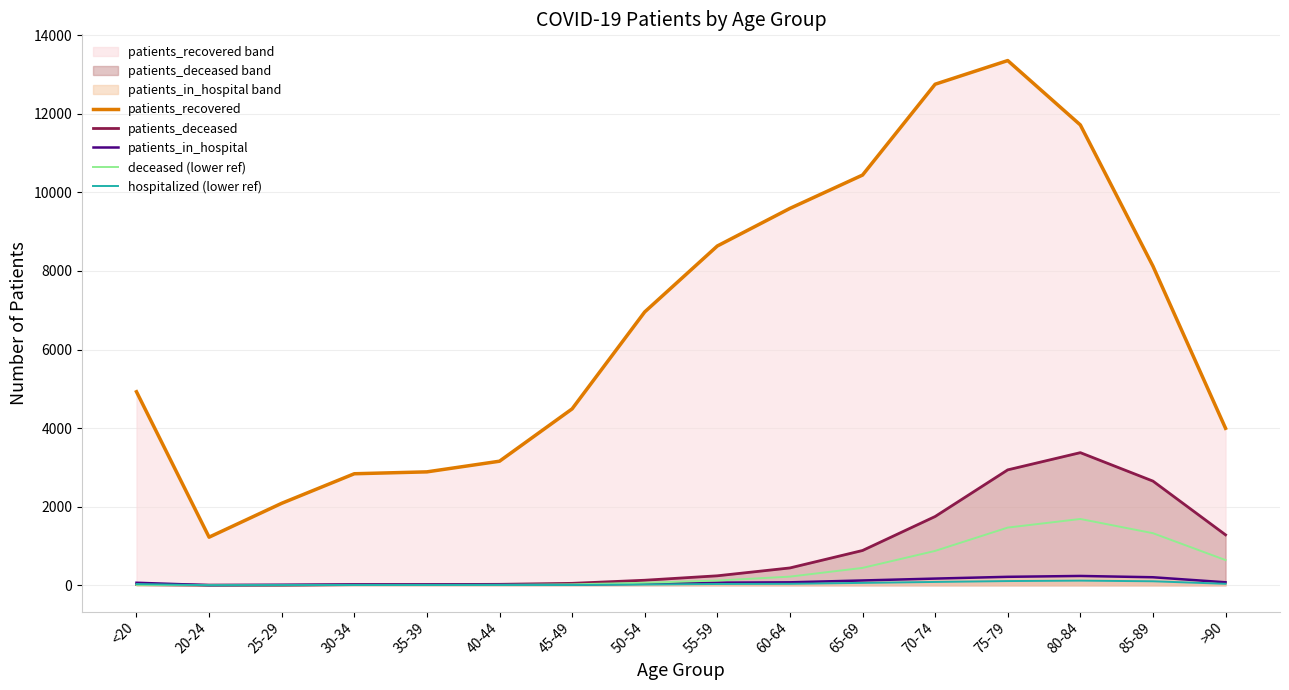

Between which two adjacent categories do patients_deceased and hospitalized (lower ref) first intersect?

<20 and 20-24